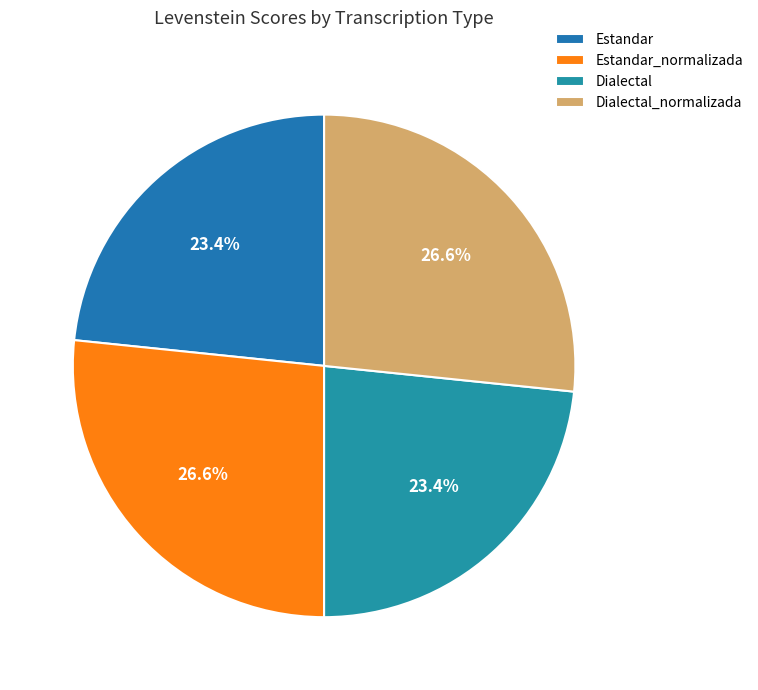

What percentage is NOT represented by Dialectal_normalizada?

73.4%